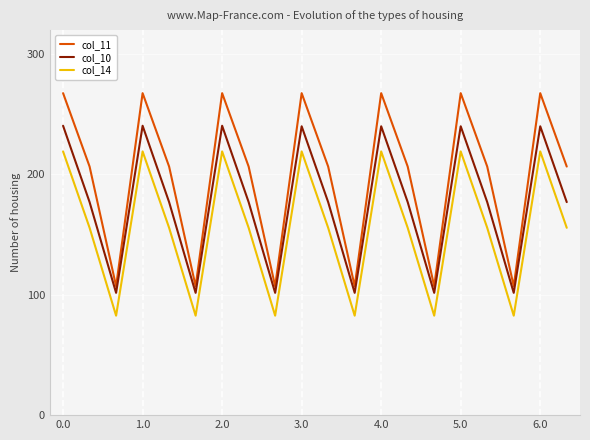

Which series has the largest total across all categories?

col_11